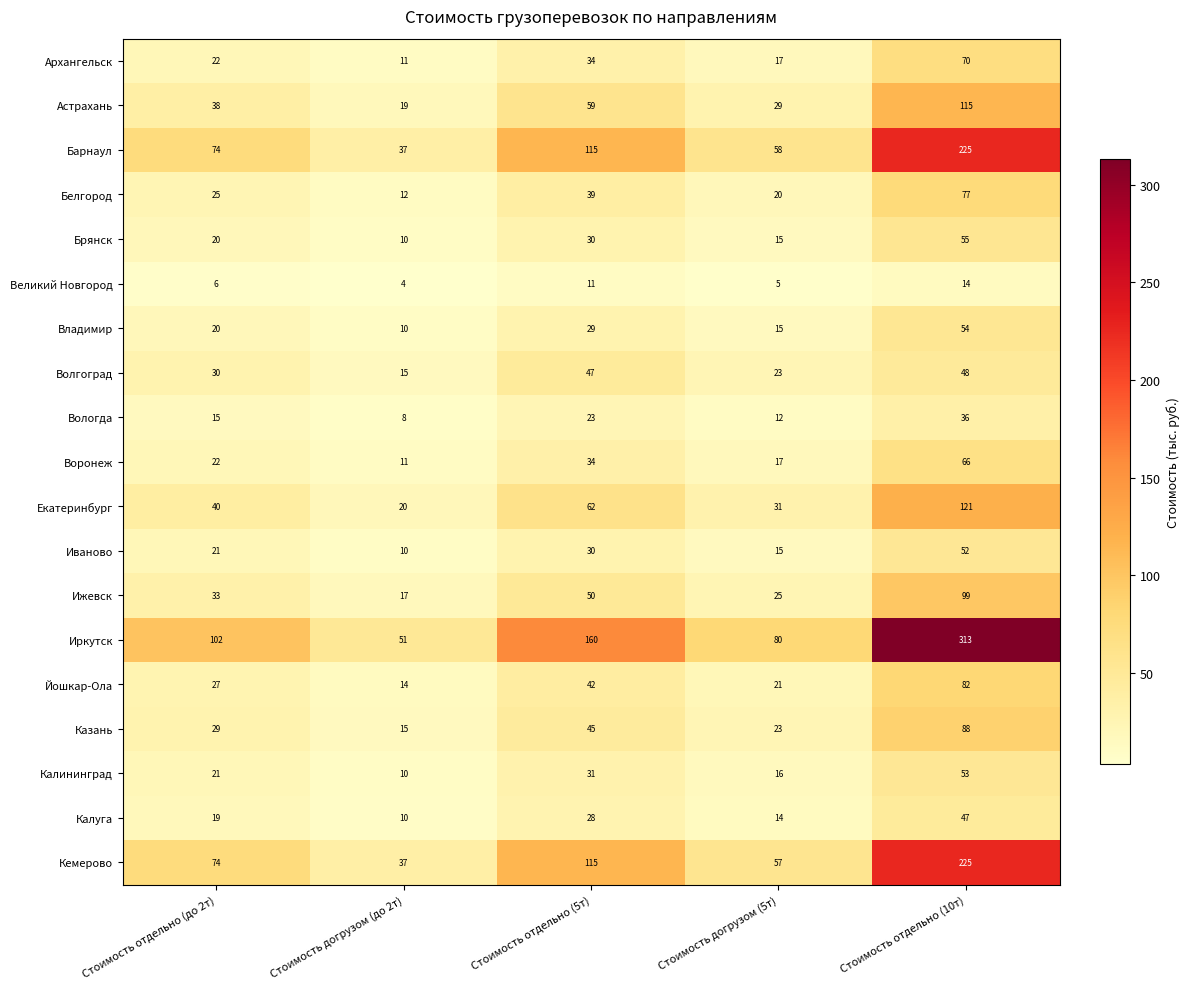

What is the spread (max minus min) of values at Стоимость догрузом (до 2т)?

47